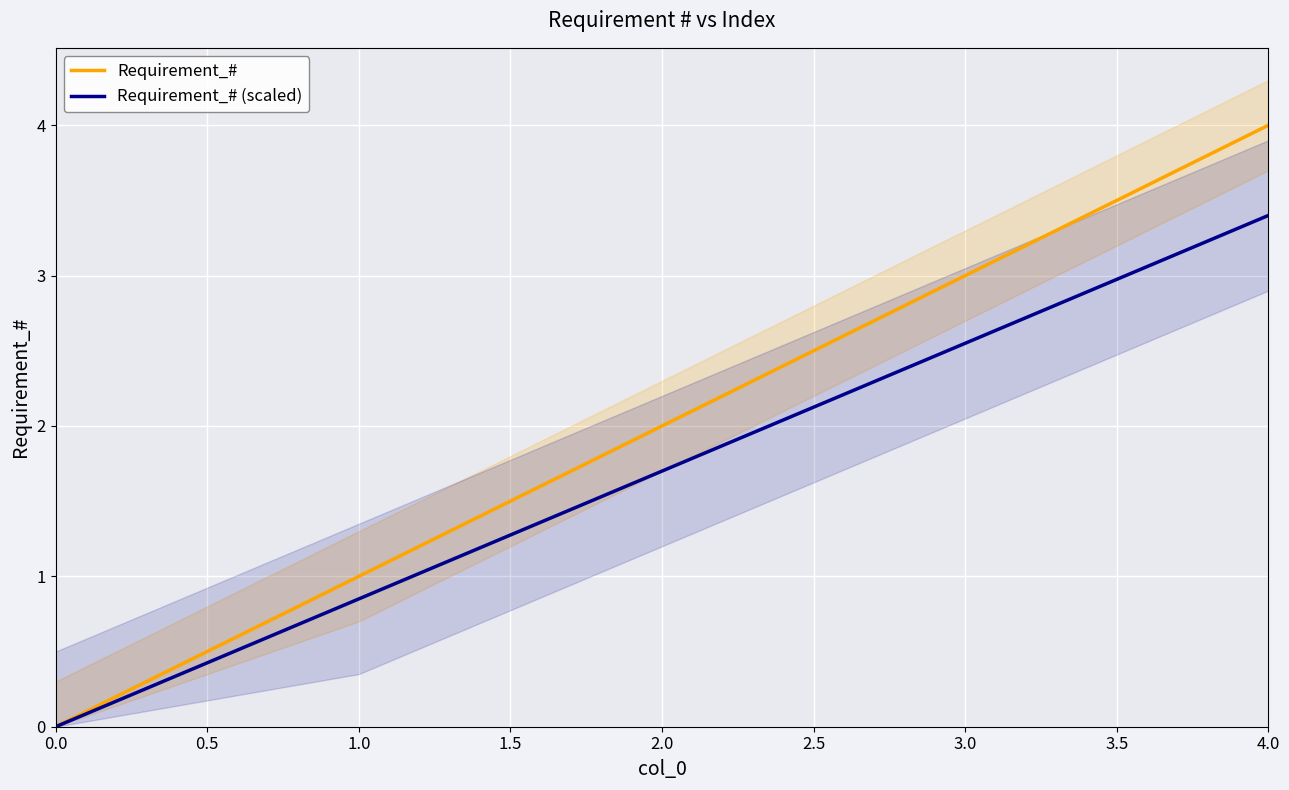

Reading left to right, extract all data points from this chart.

Requirement_#: 0.0	1.0	2.0	3.0	4.0
Requirement_# (scaled): 0.0	0.8	1.7	2.5	3.4